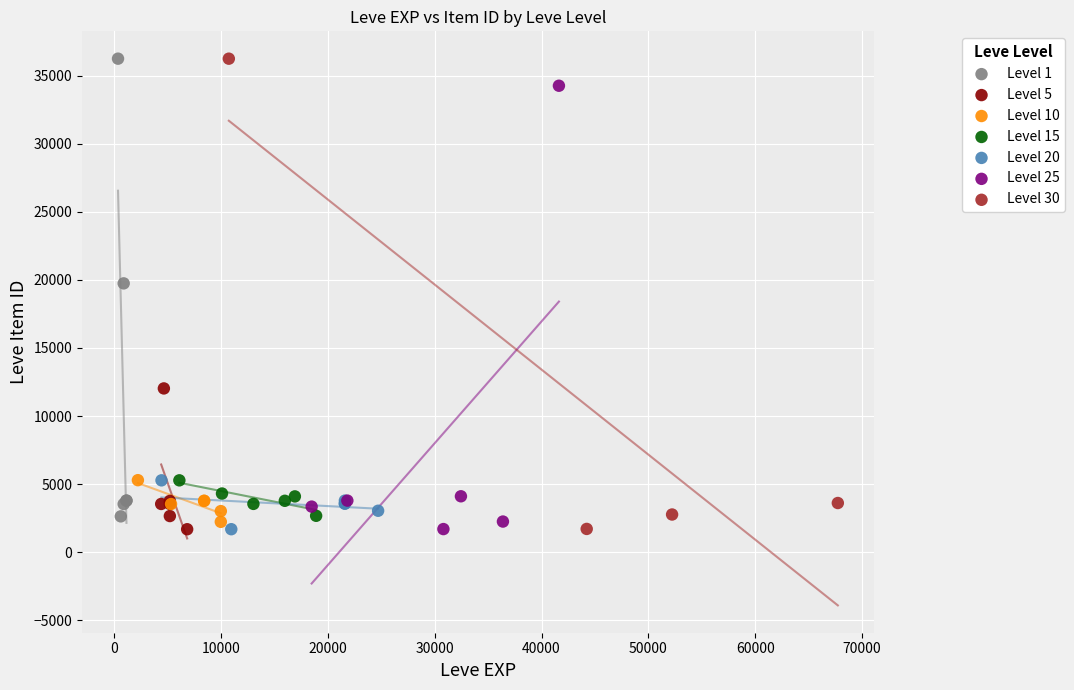

What are all the series names shown in the legend?

Level 1, Level 5, Level 10, Level 15, Level 20, Level 25, Level 30